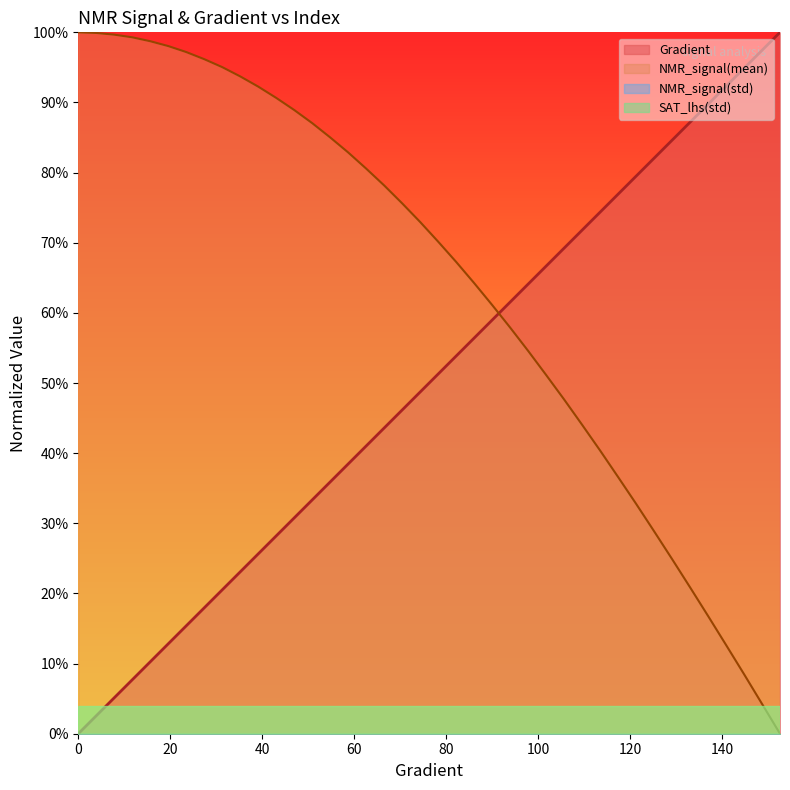

Is it true that Gradient equals 0.4 at 39.138943248532286?

False